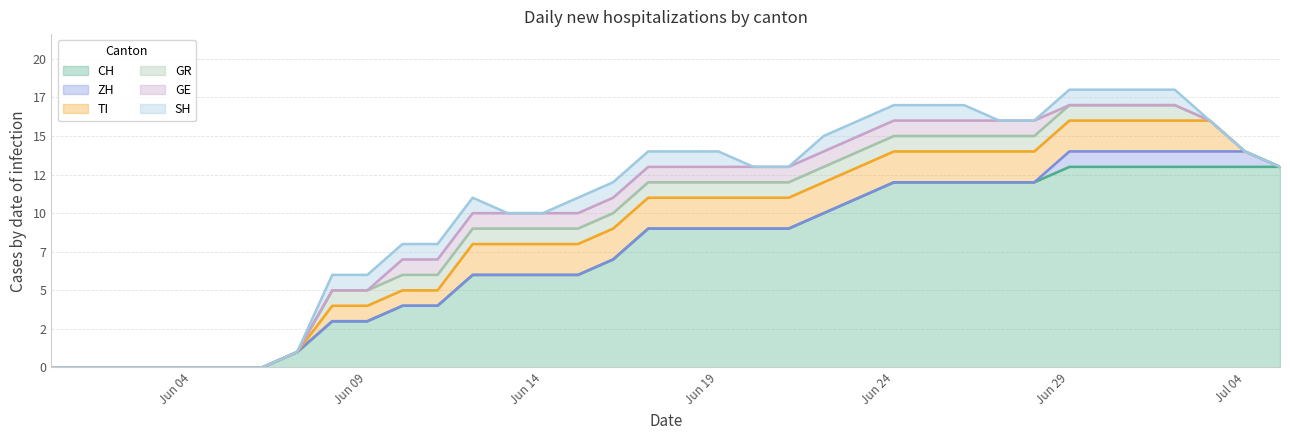

What position from the left is 2020-06-08?

9